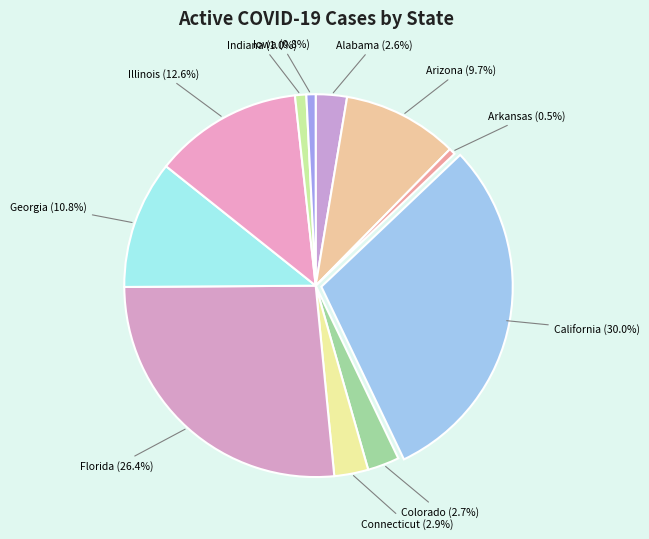

Which slice is the largest?

California